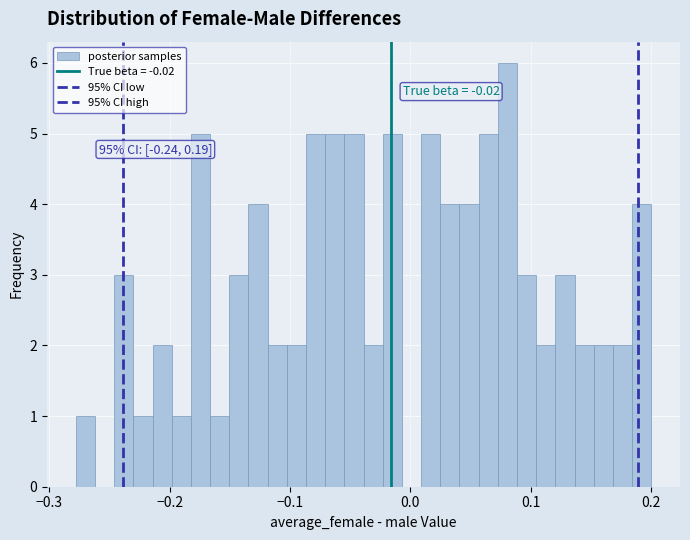

Around what value on the x-axis is the tallest bar? Give the approximate position of its centre, as read against the axis.

0.08